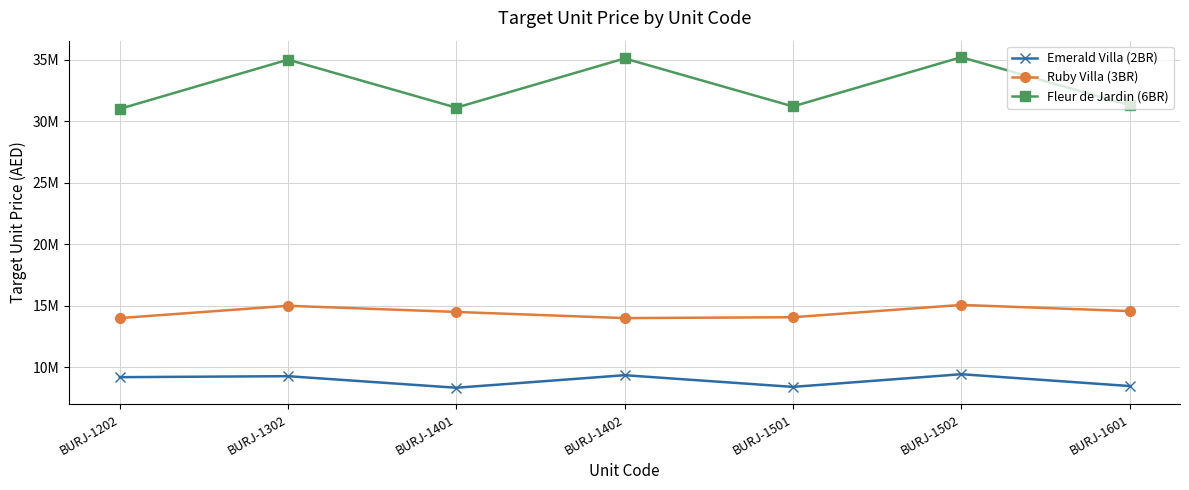

At which label is Fleur de Jardin (6BR) closest to 33100000?

BURJ-1601